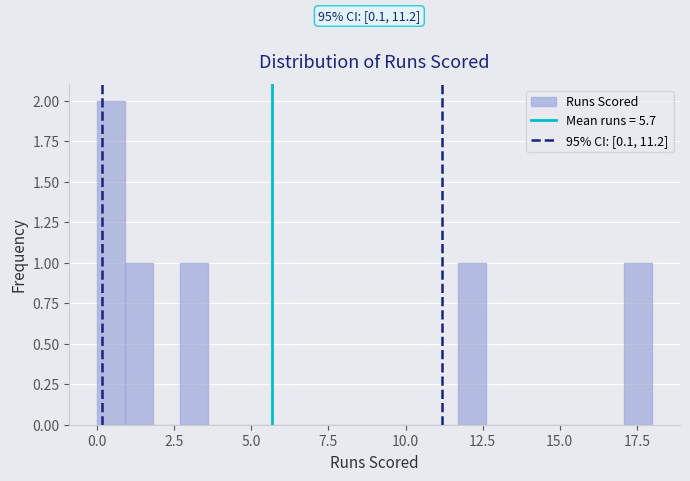

Read against the x-axis, roughly where is the centre of the tallest bar?

0.5